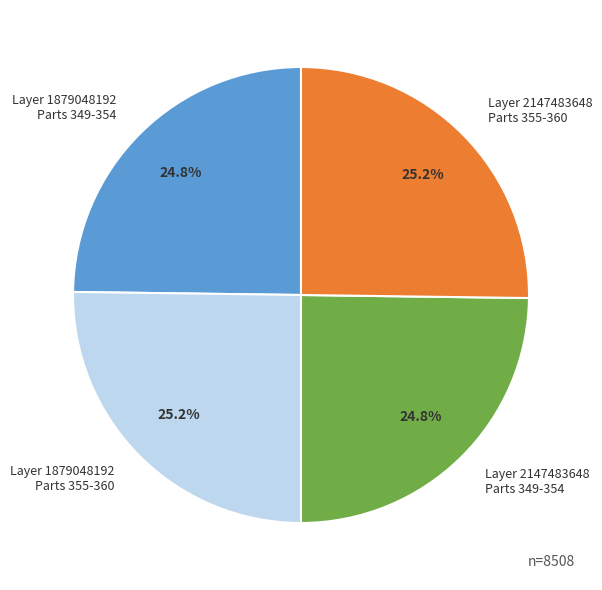

What is the ratio of the value at Layer 2147483648 Parts 349-354 to the value at Layer 1879048192 Parts 355-360?

1.0